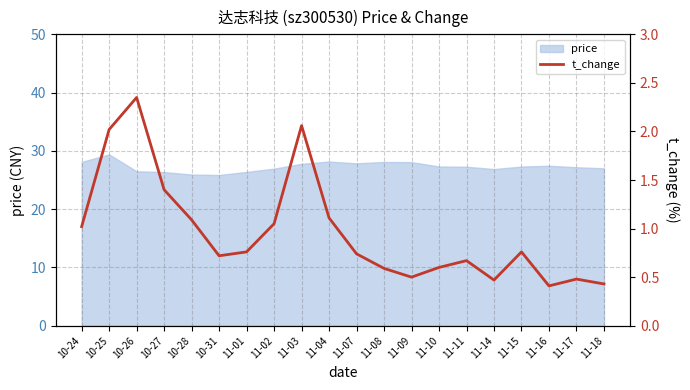

True or false: price has a value of 27.3 at 11-10.

True